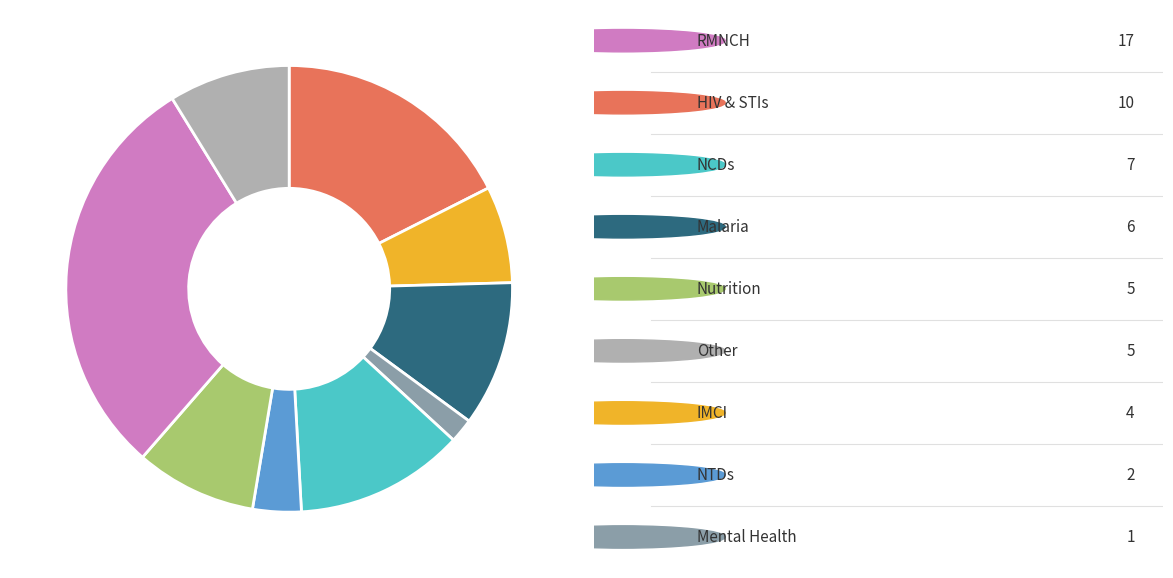

Does any single category account for the majority?

No